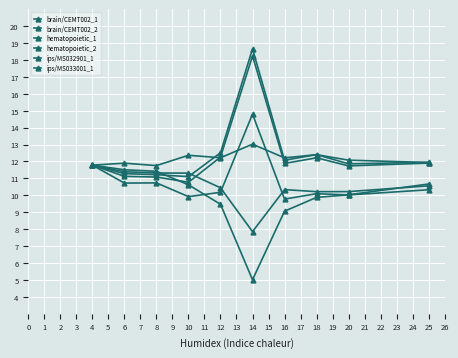

At which label does hematopoietic_1 reach its peak?

14